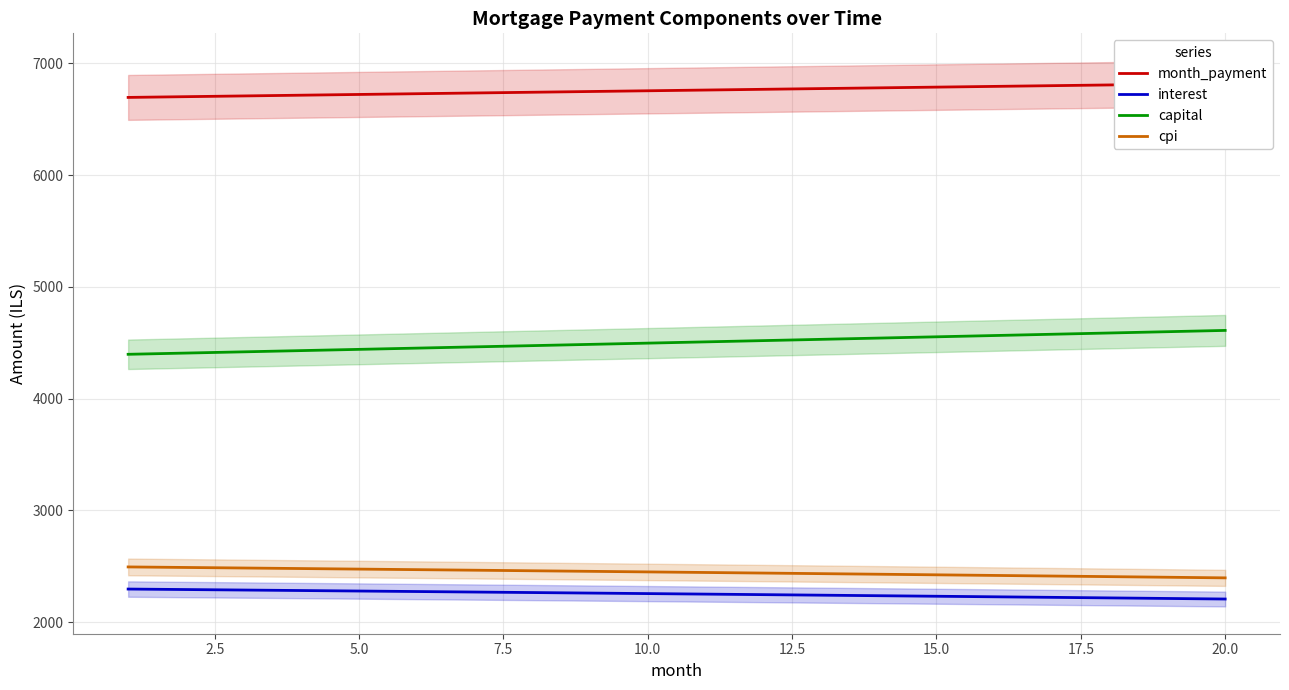

What is the highest value of the interest series?

2297.4